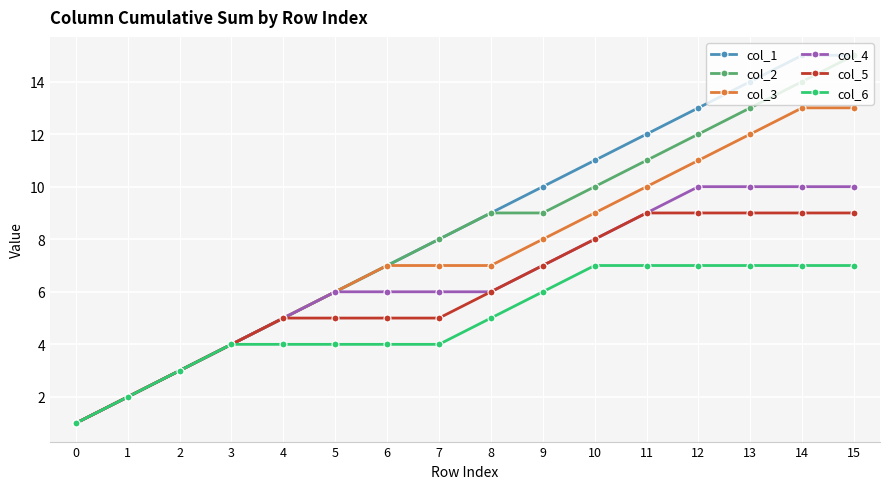

The col_5 series shows 6 at 11. True or false?

False